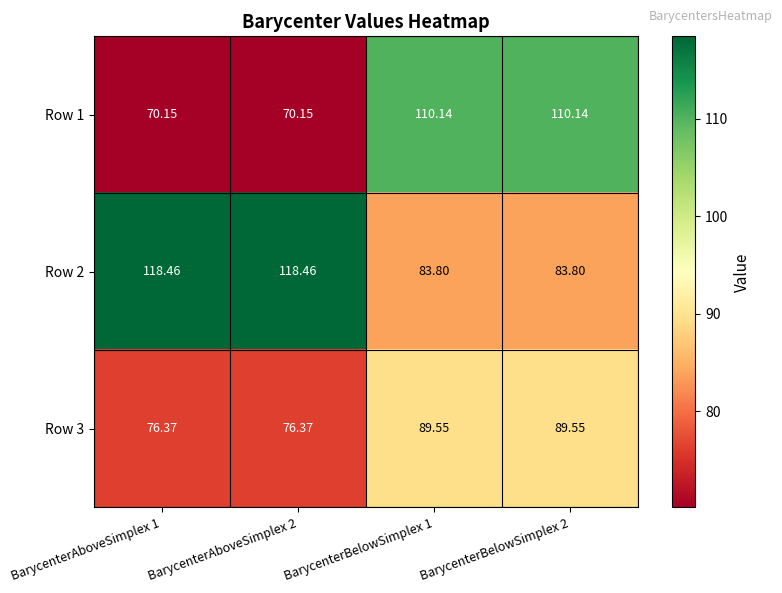

Is the value of Row 1 at BarycenterBelowSimplex 1 greater than the value of Row 2 at BarycenterAboveSimplex 2?

No